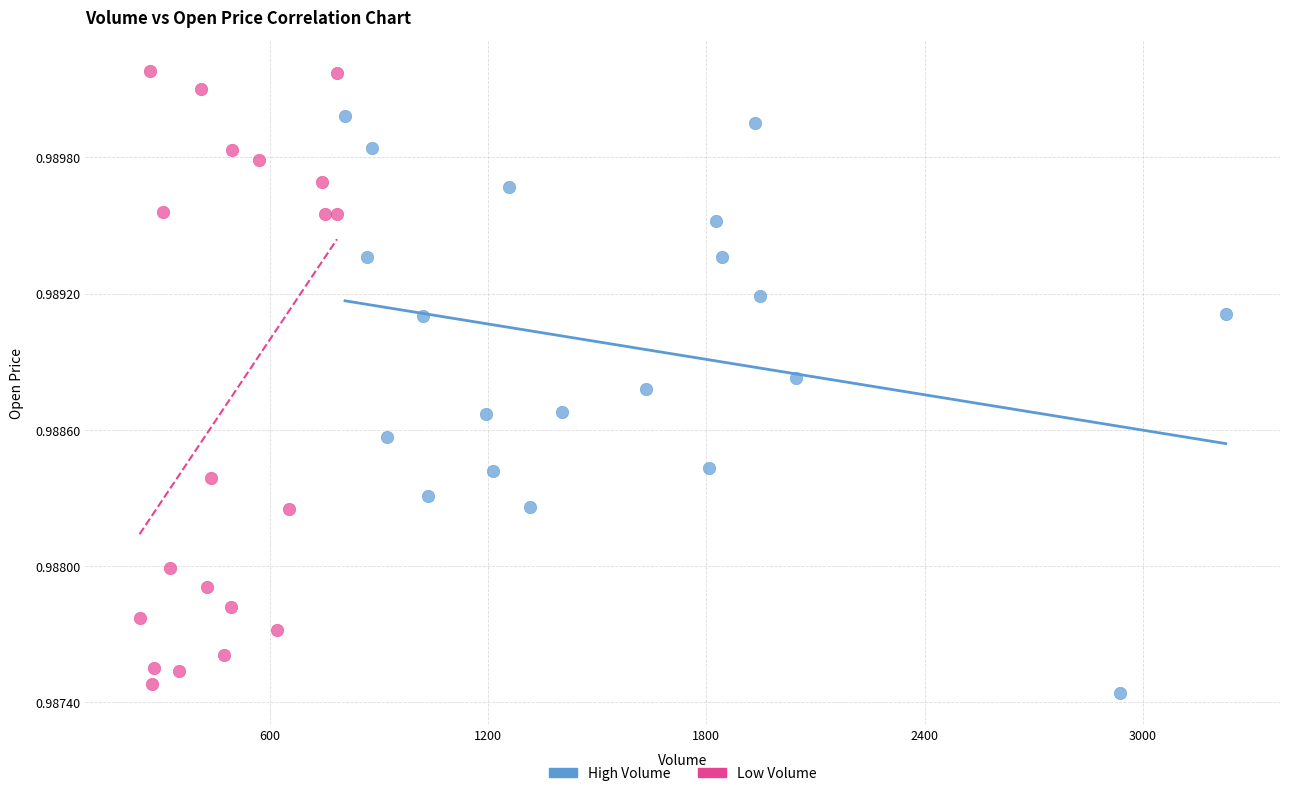

Which series has the largest Y range (max minus min)?

Low Volume